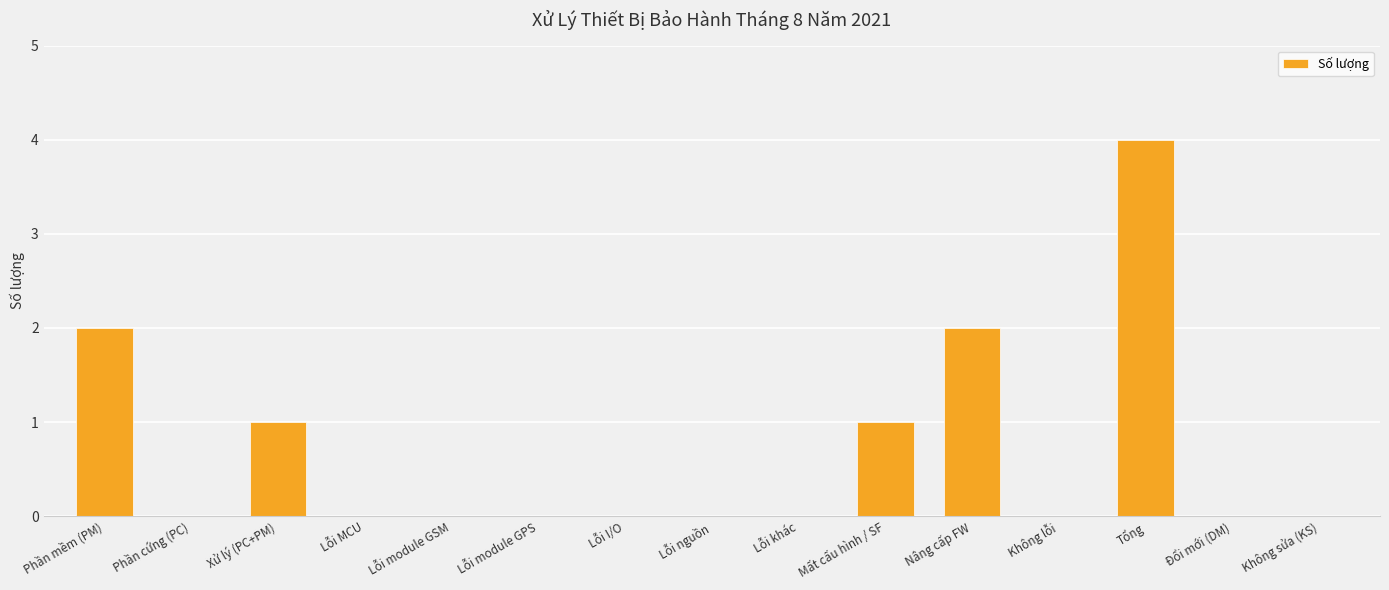

What is the greatest value displayed?

4